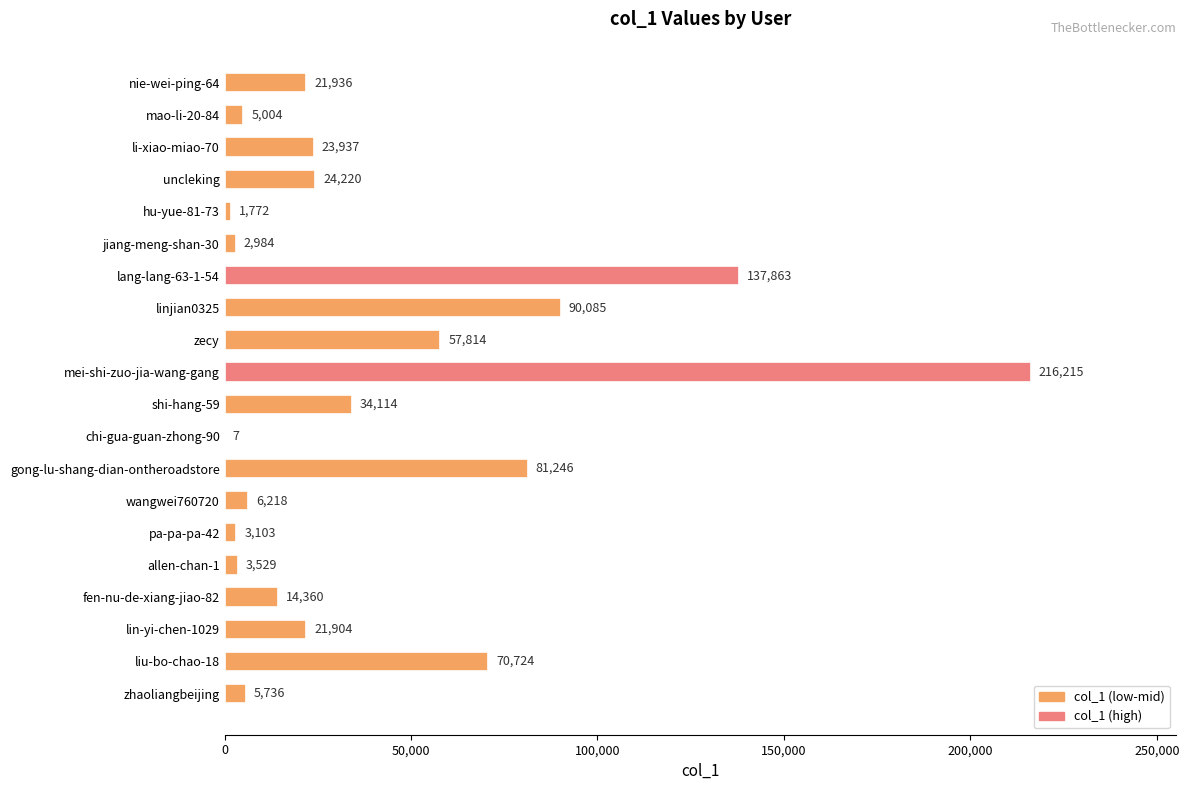

What is the greatest value displayed?

216215